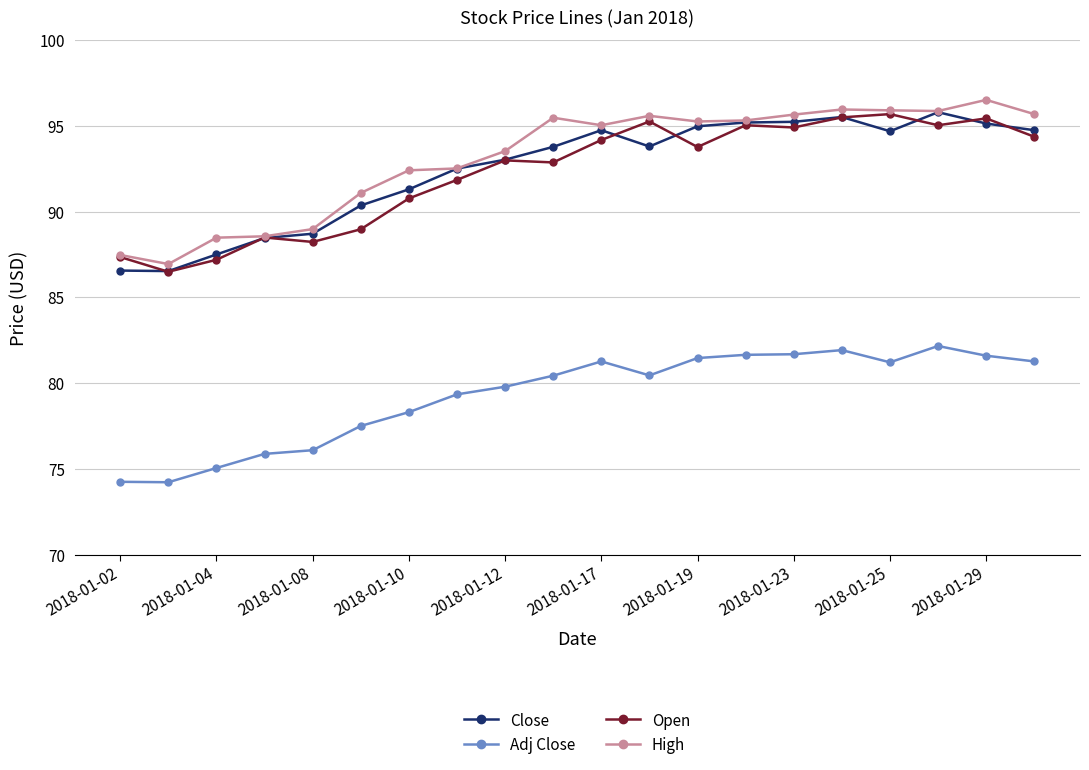

What is the minimum value shown in the chart?

74.2